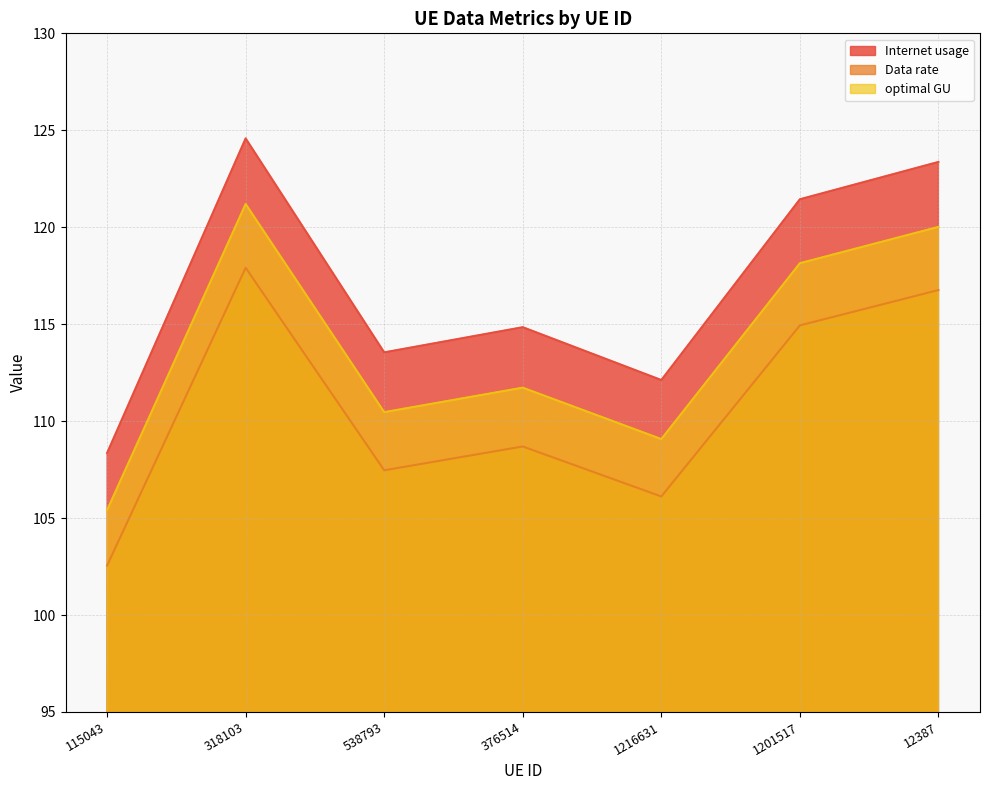

What is the smallest value displayed?

102.6